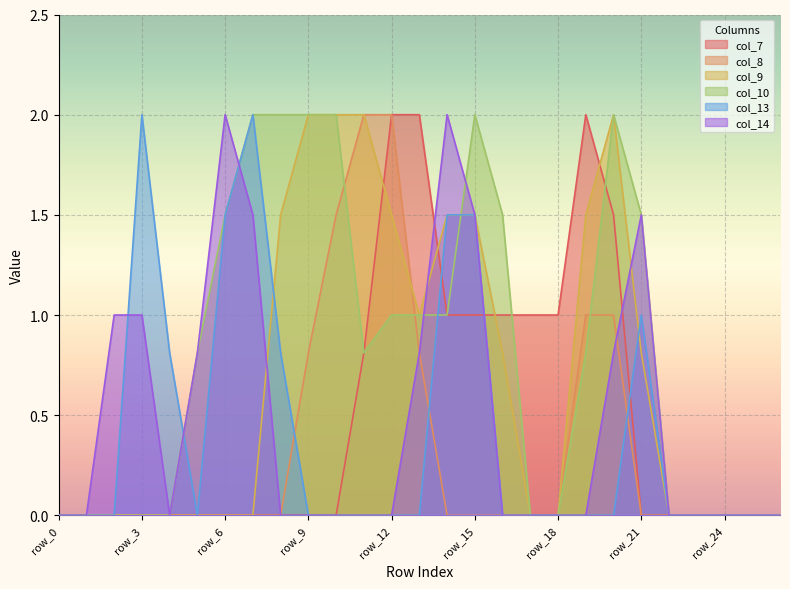

List the series in order of their peak value, lowest first.

col_7, col_8, col_9, col_10, col_13, col_14